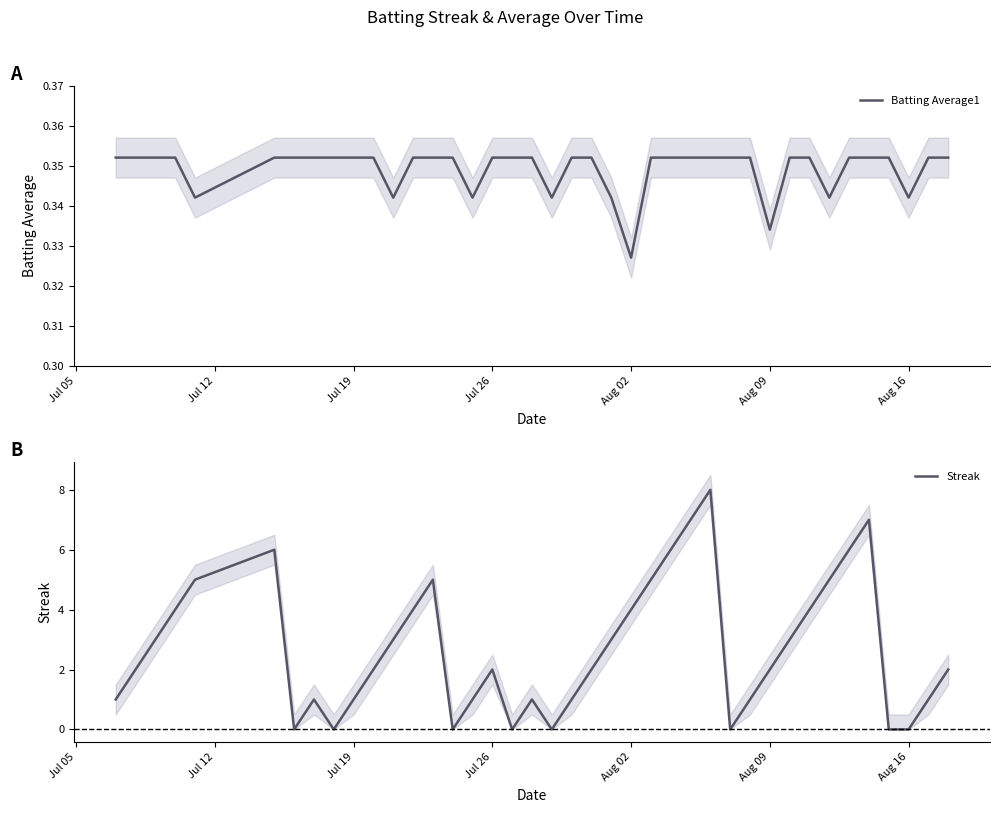

Which category has the lowest value in the Batting Average1 series?

Aug 02